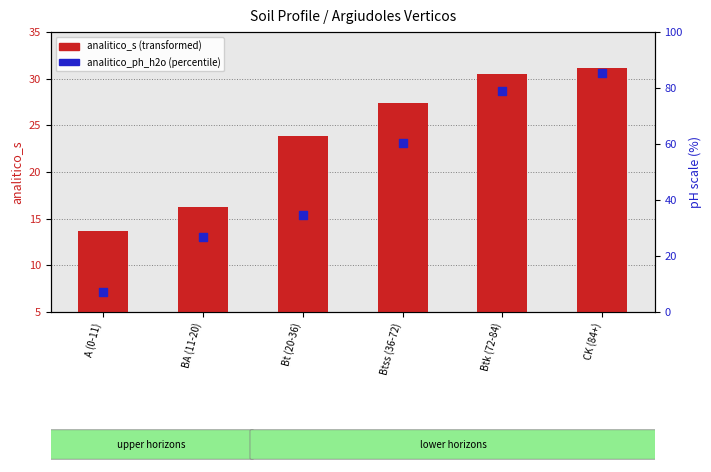

Which series has the largest Y range (max minus min)?

analitico_ph_h2o